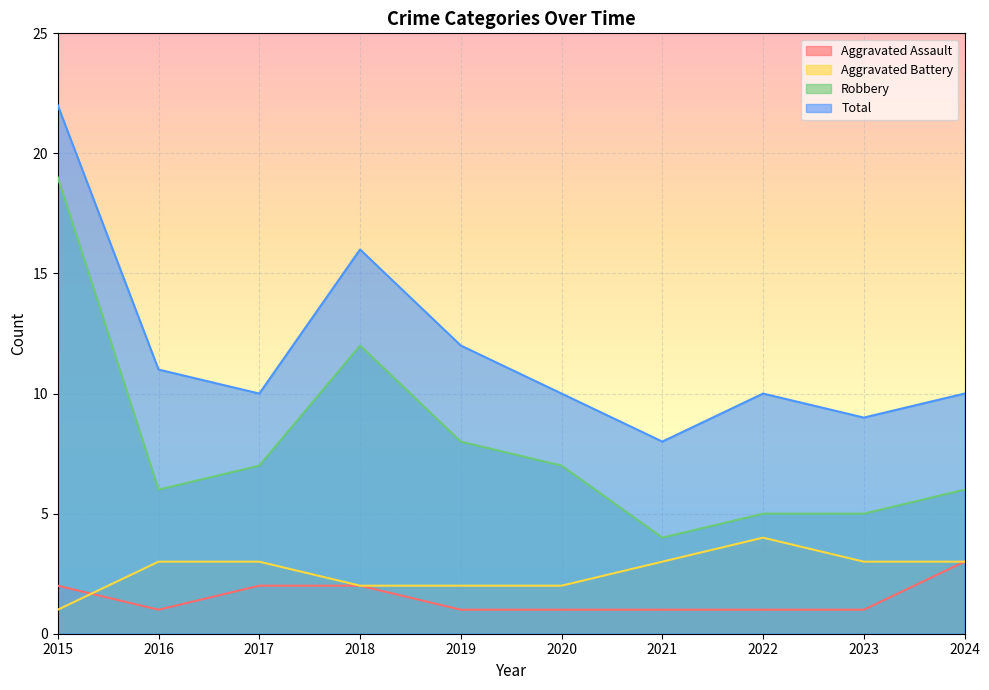

How many interior local peaks does the Aggravated Battery series have?

1